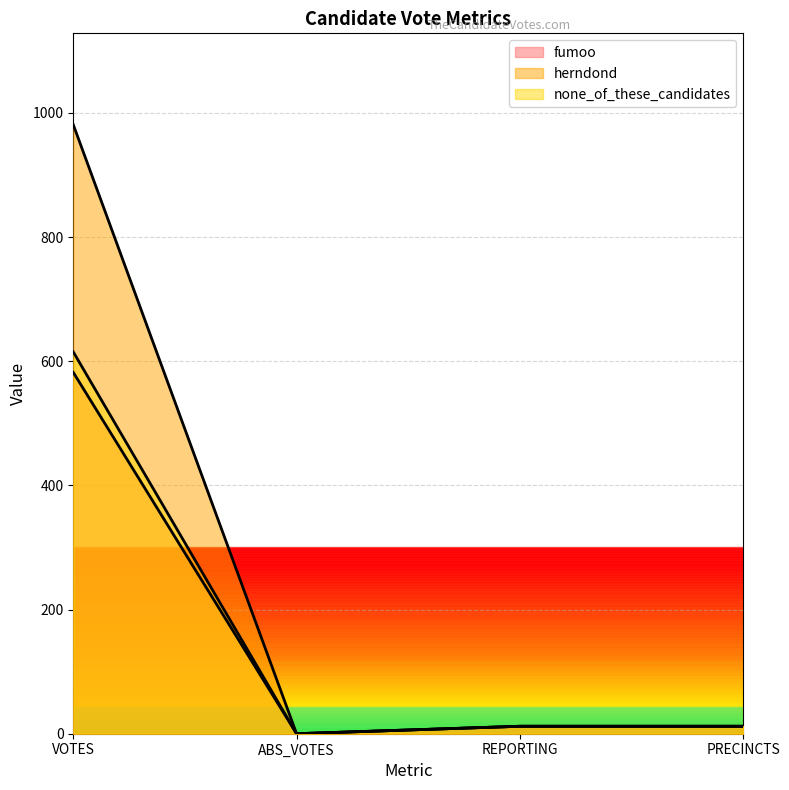

True or false: none_of_these_candidates and herndond cross at least once.

False